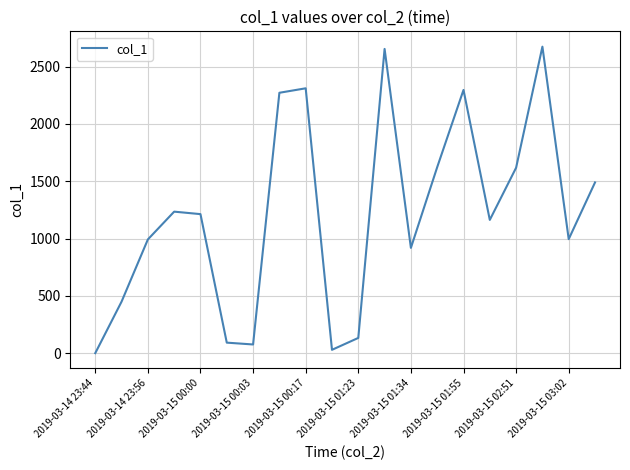

What is the difference between the maximum and minimum values?

2674.5